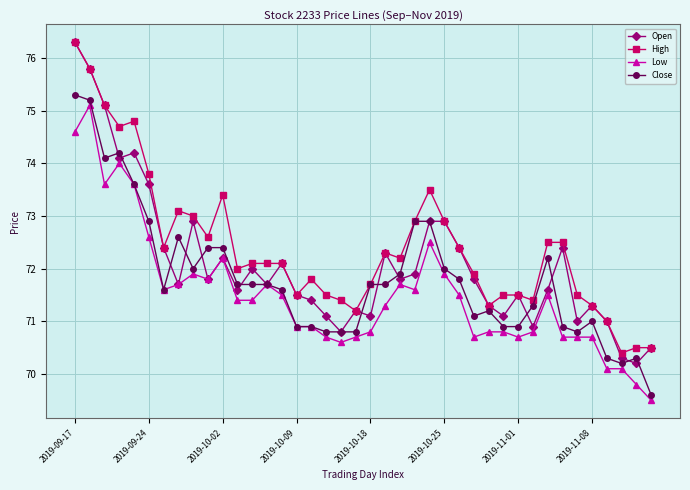

Does the chart display data point markers on the line(s)?

Yes